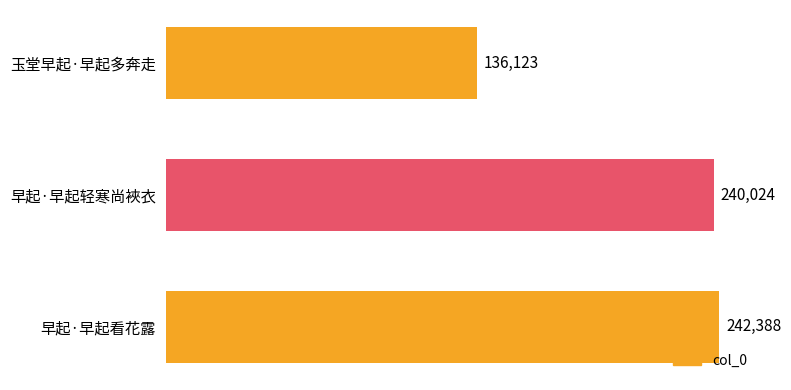

Reading bottom to top, transcribe all the data shown in this chart.

早起·早起看花露=242388	早起·早起轻寒尚裌衣=240024	玉堂早起·早起多奔走=136123